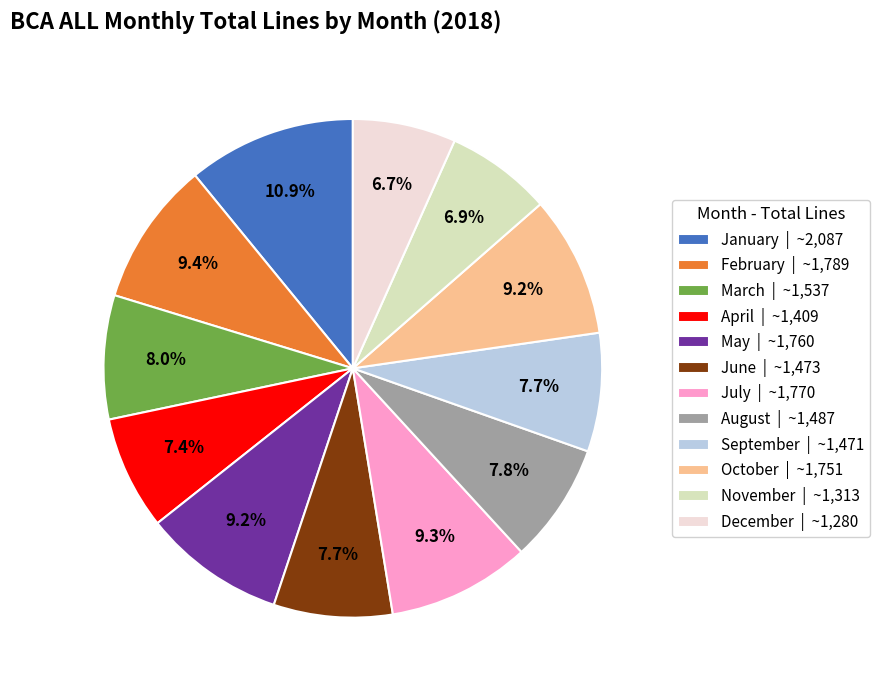

To the nearest percent, what is the difference between the largest and smallest slice percentages?

4%